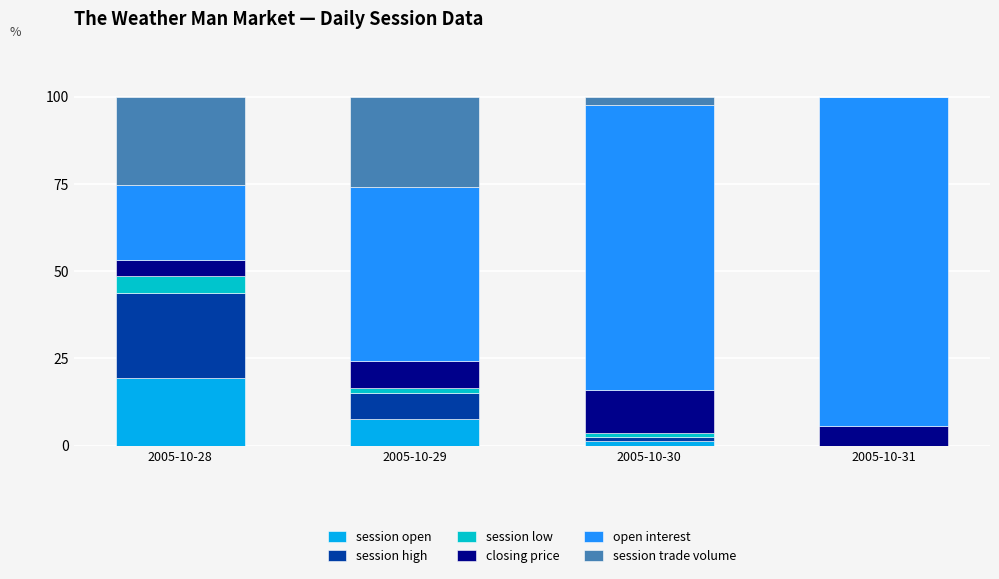

The value of session open at 2005-10-28 is 9.1. True or false?

False